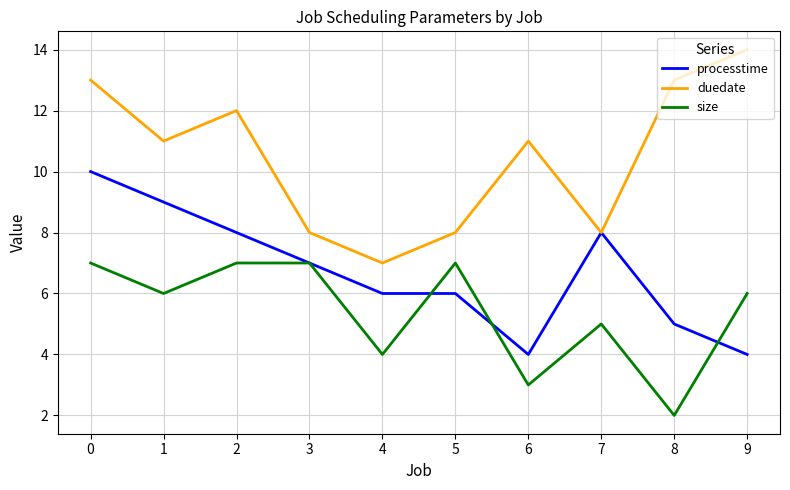

Which category has the highest value across all series?

9